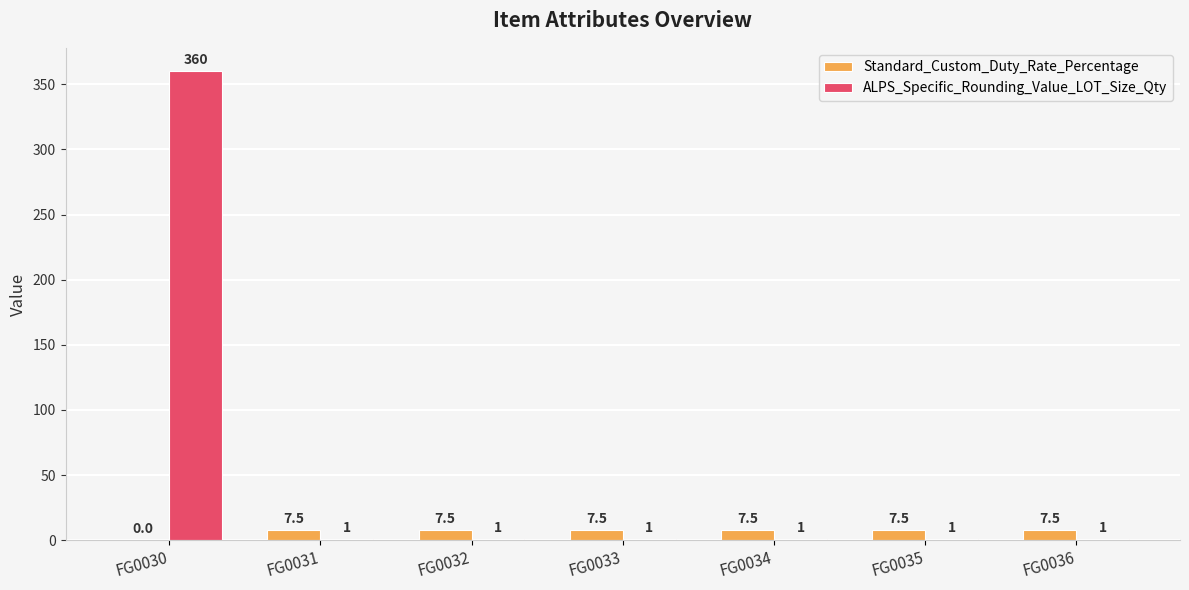

What is the sum of all ALPS_Specific_Rounding_Value_LOT_Size_Qty values?

366.0